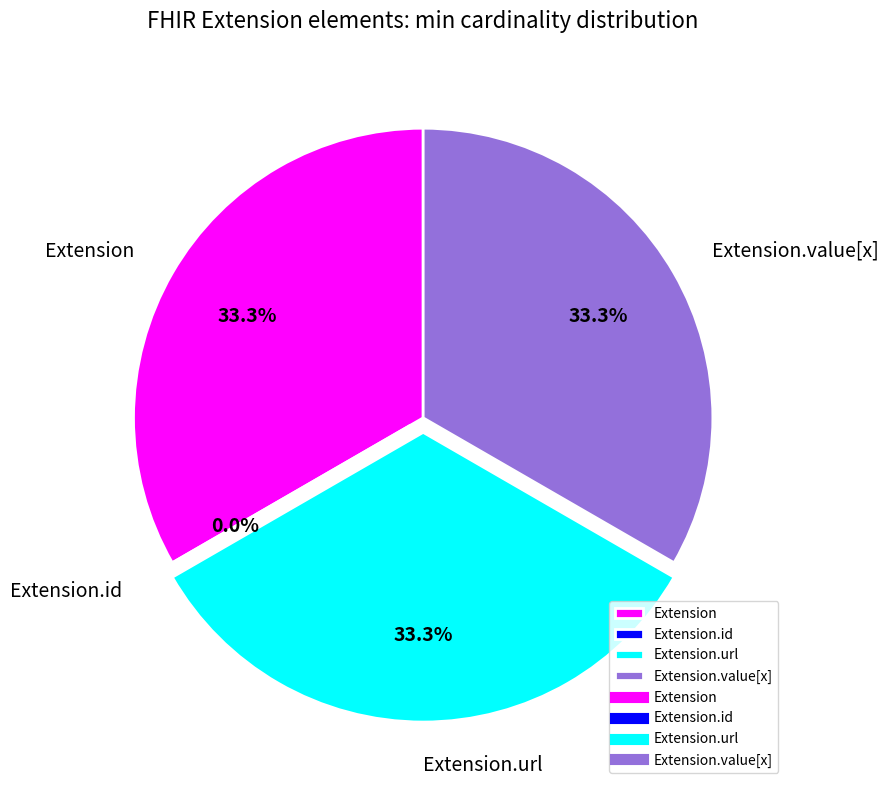

What percentage is NOT represented by Extension.value[x]?

66.7%